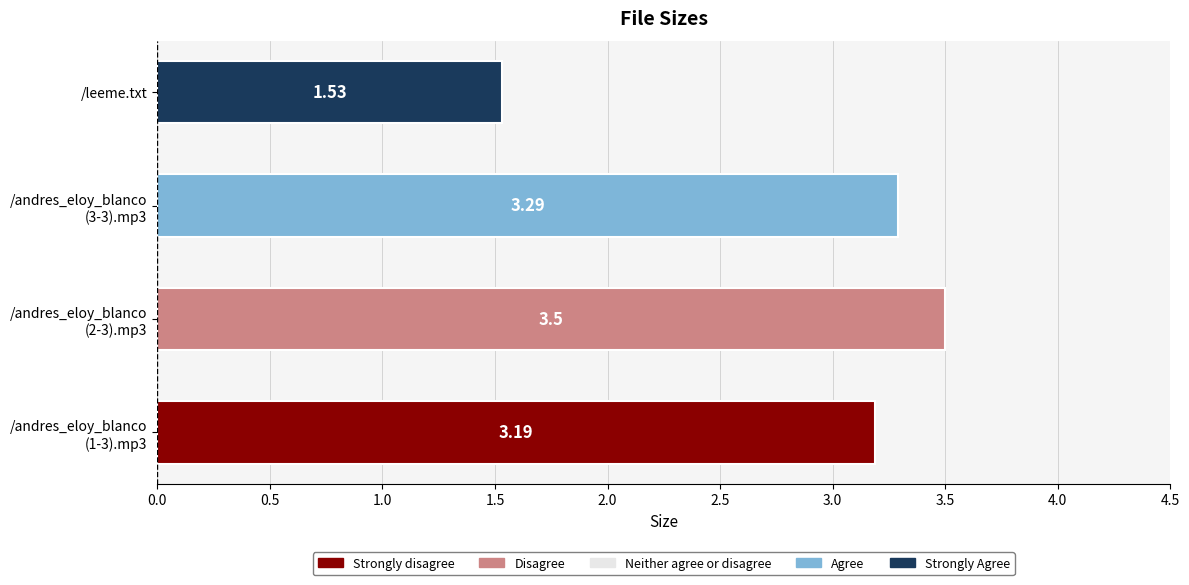

Rank the categories by value from highest to lowest.

/andres_eloy_blanco
(2-3).mp3, /andres_eloy_blanco
(3-3).mp3, /andres_eloy_blanco
(1-3).mp3, /leeme.txt